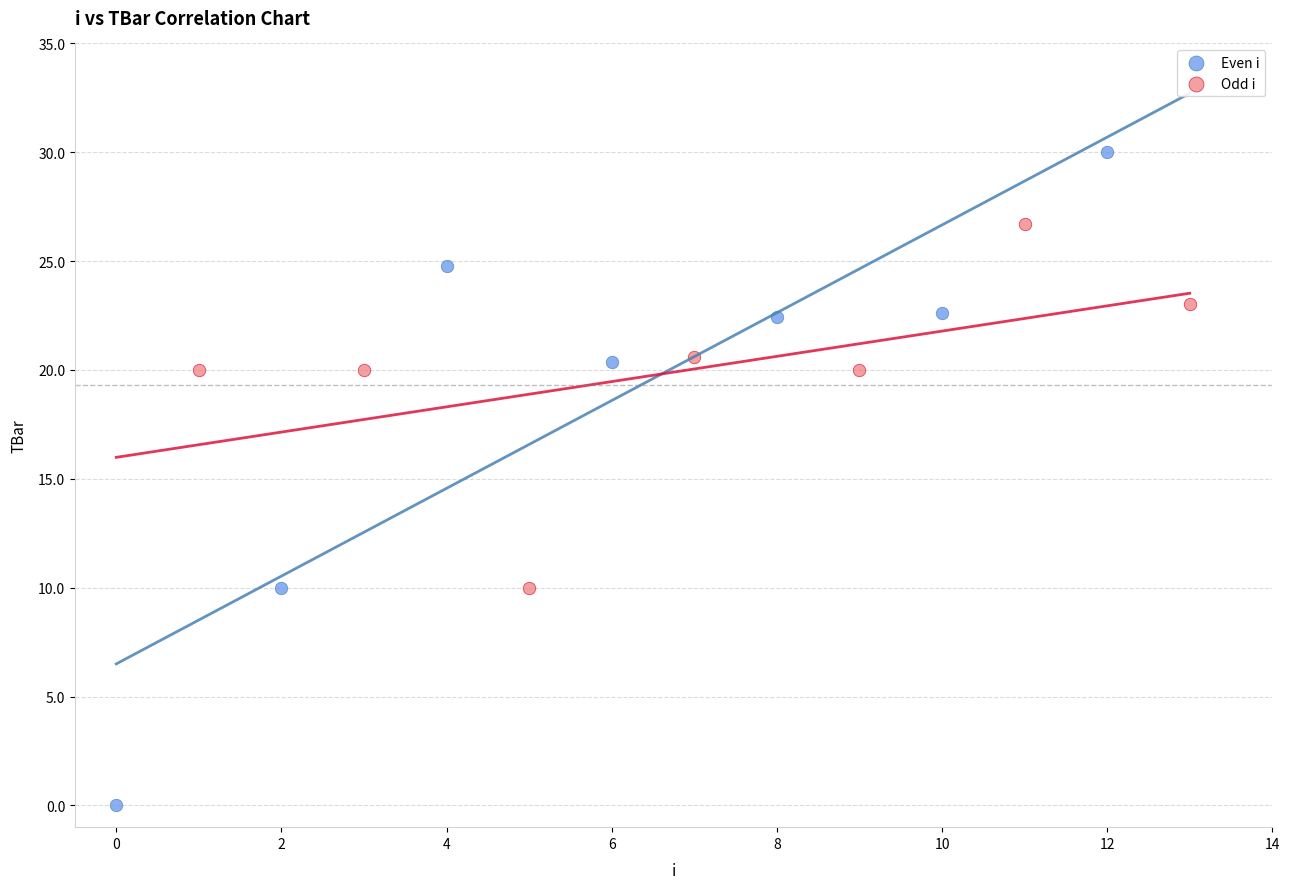

Which series has the widest spread of Y values?

Even i